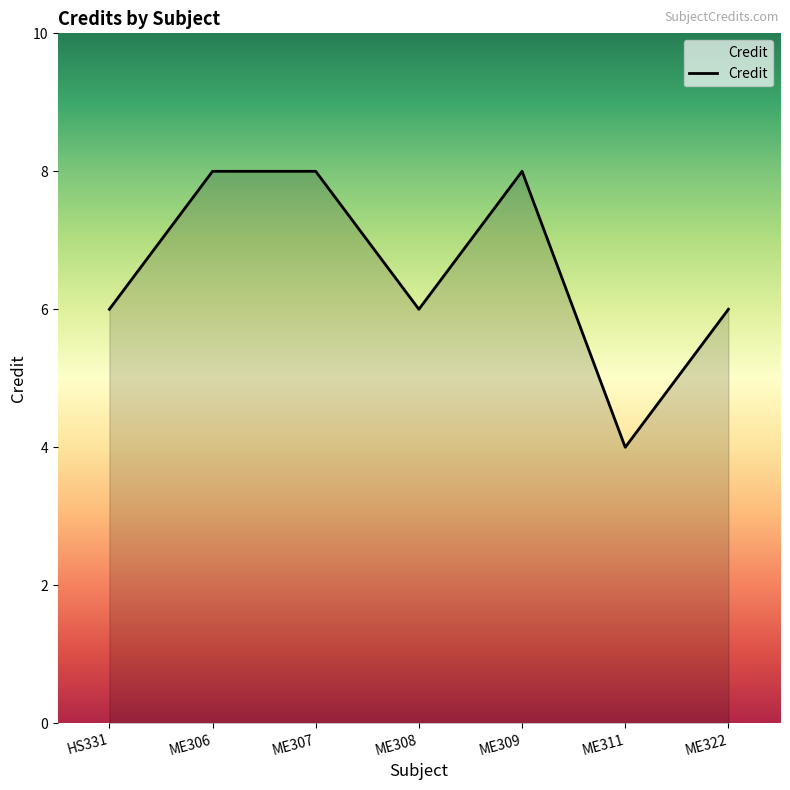

Reading right to left, transcribe all the data shown in this chart.

6	4	8	6	8	8	6